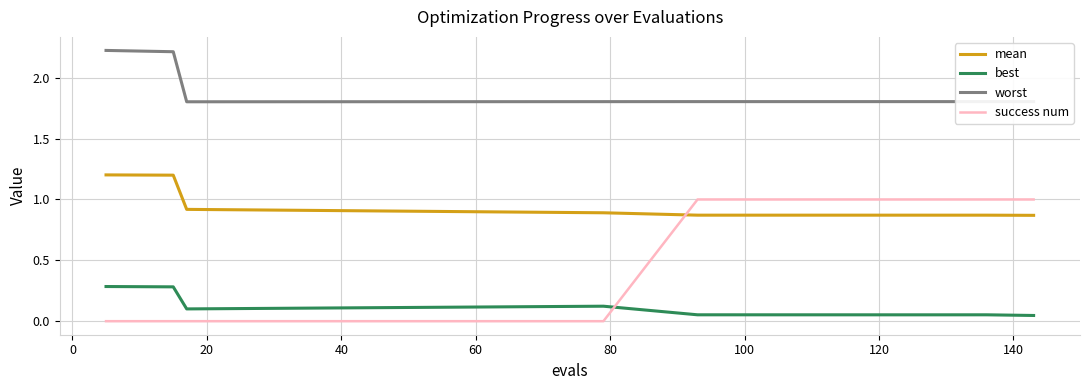

Which series has the widest spread of values?

success num